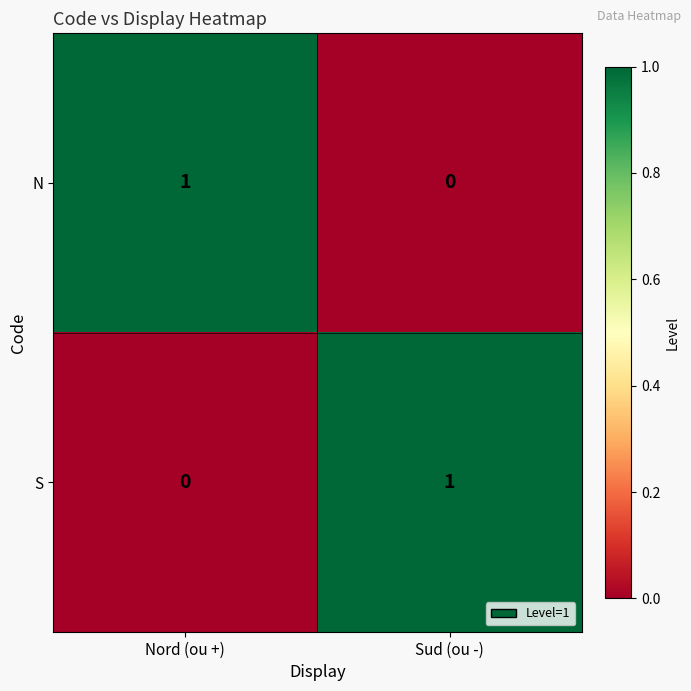

Which category has the highest value in the S series?

Sud (ou -)